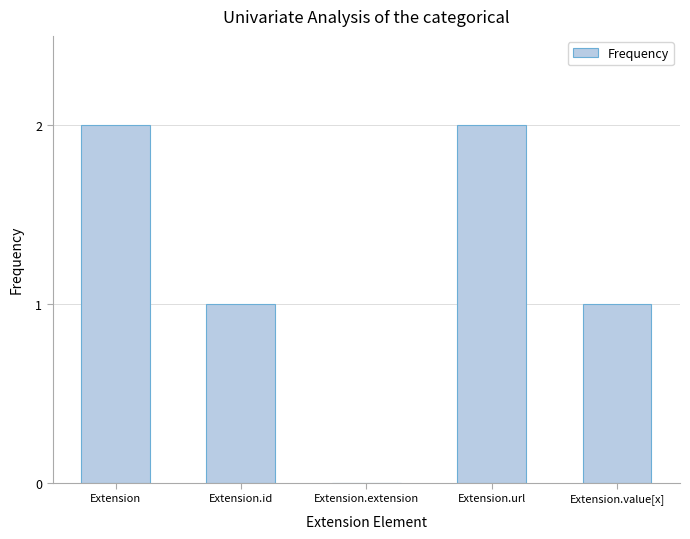

Reading right to left, extract all data points from this chart.

1	2	0	1	2